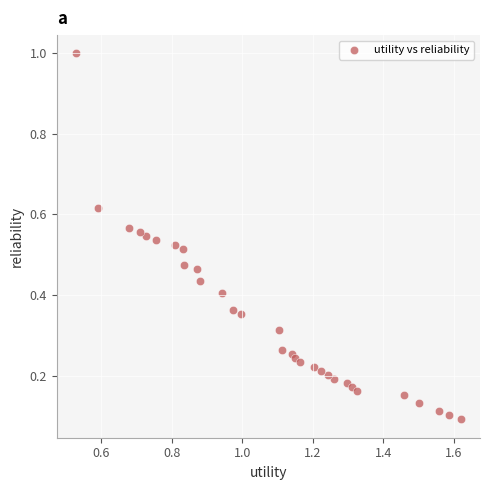

What is the range of X values (max minus min)?

1.1